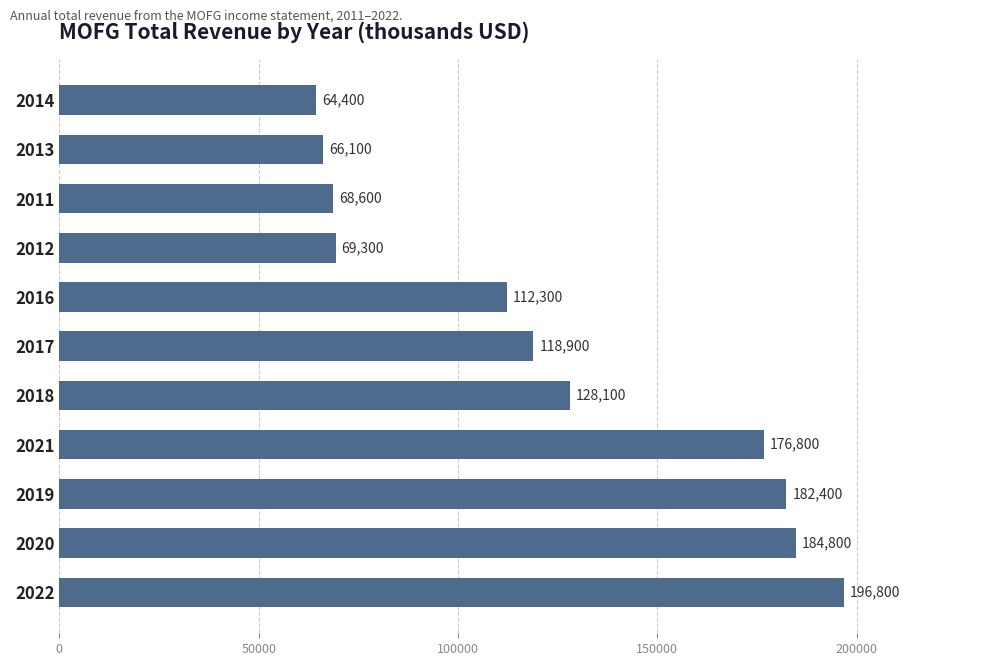

How many distinct data groups are displayed?

1